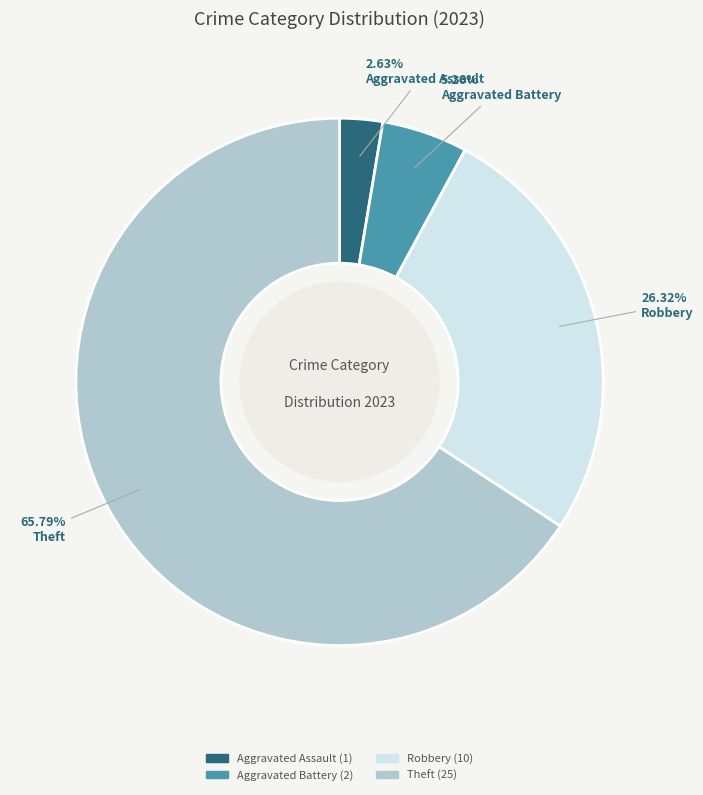

Is there any slice that represents more than half of the pie?

Yes